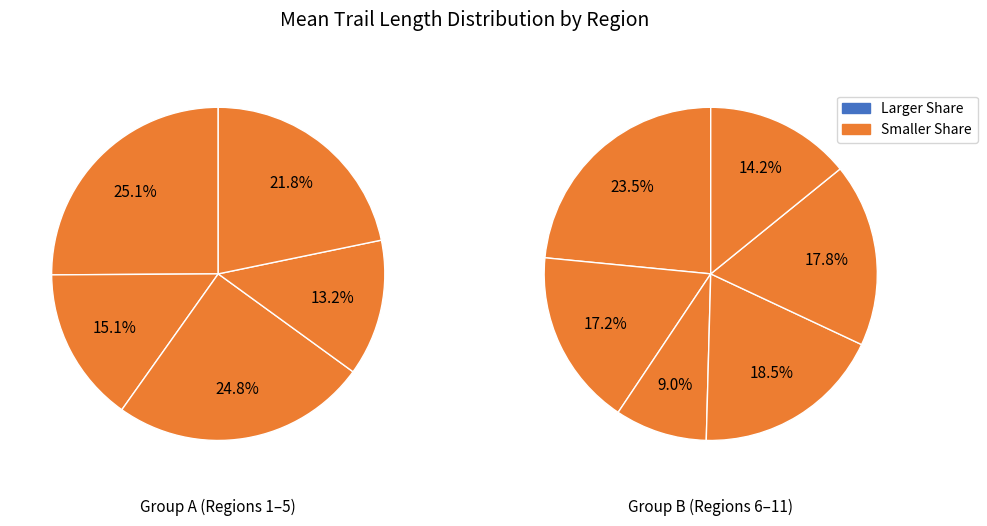

True or false: North Cascades accounts for 25% of the total.

False